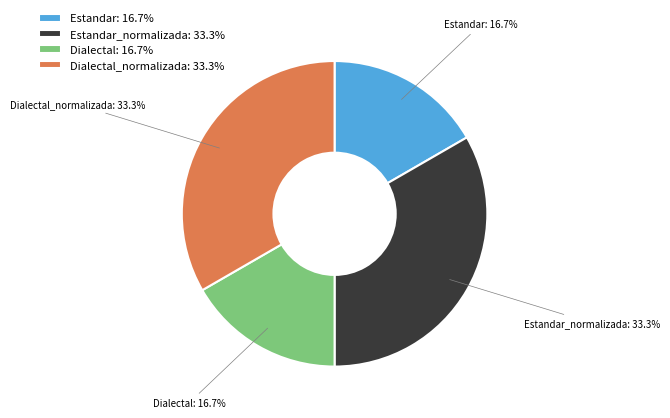

Count the number of slices in the pie.

4